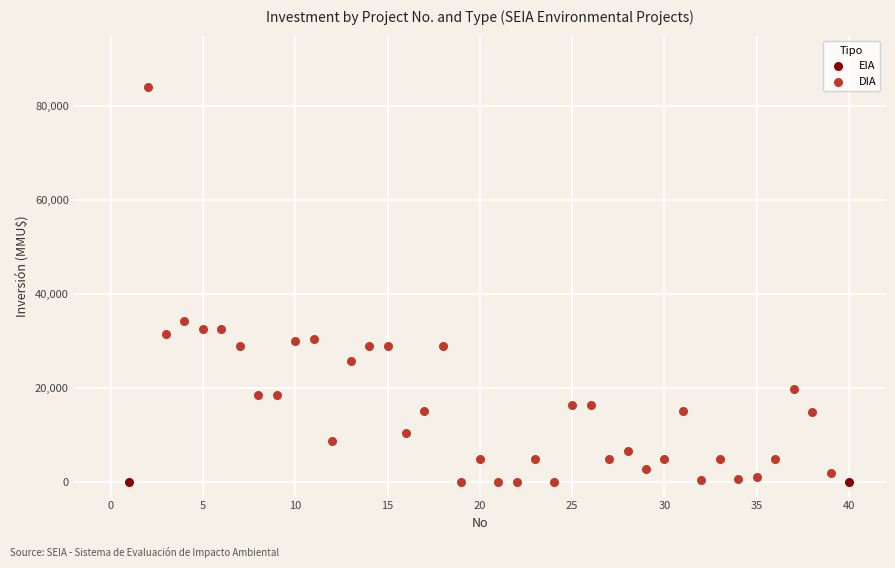

What are all the series names shown in the legend?

EIA, DIA